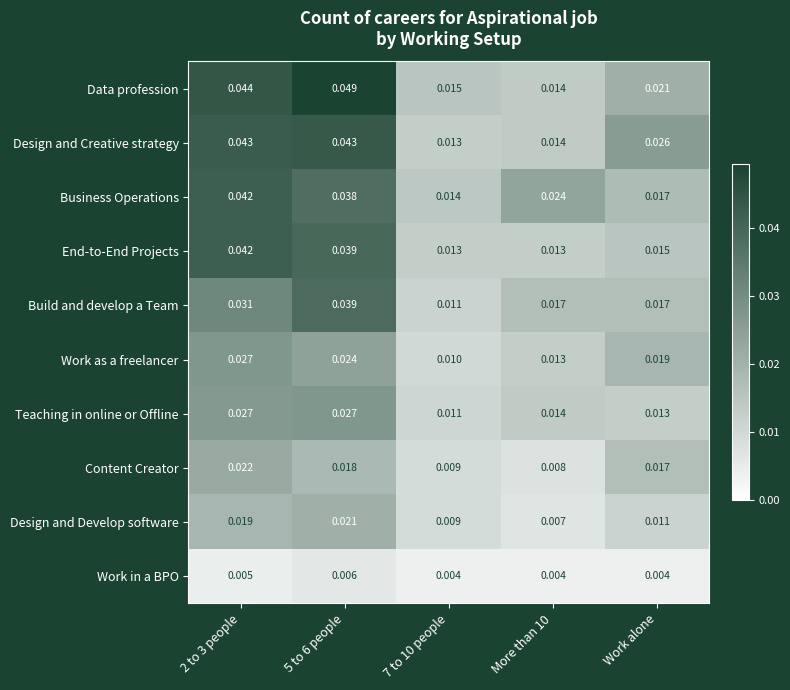

At how many categories does at least one series exceed 0?

5